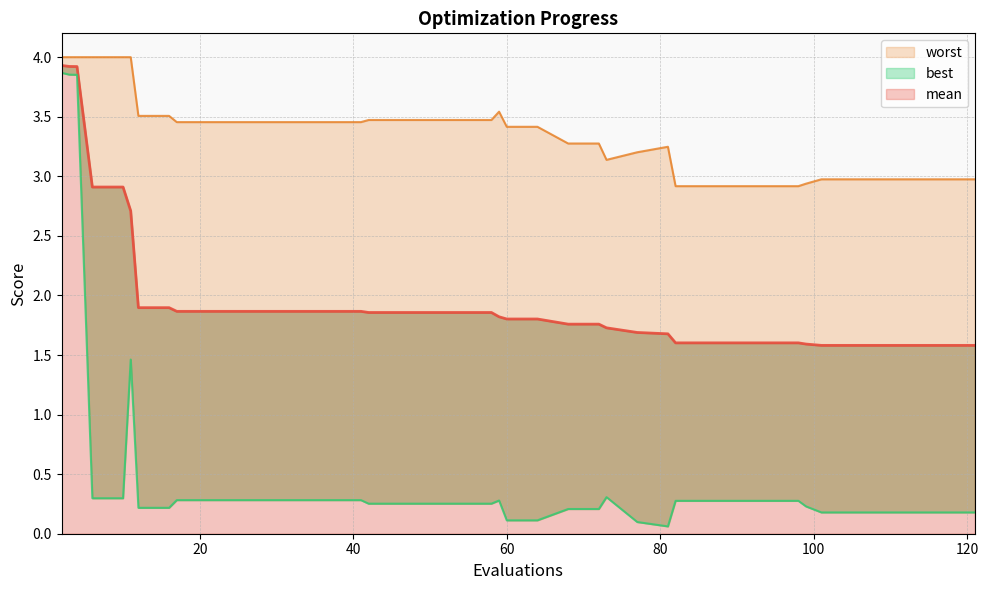

What is the smallest value displayed?

0.1